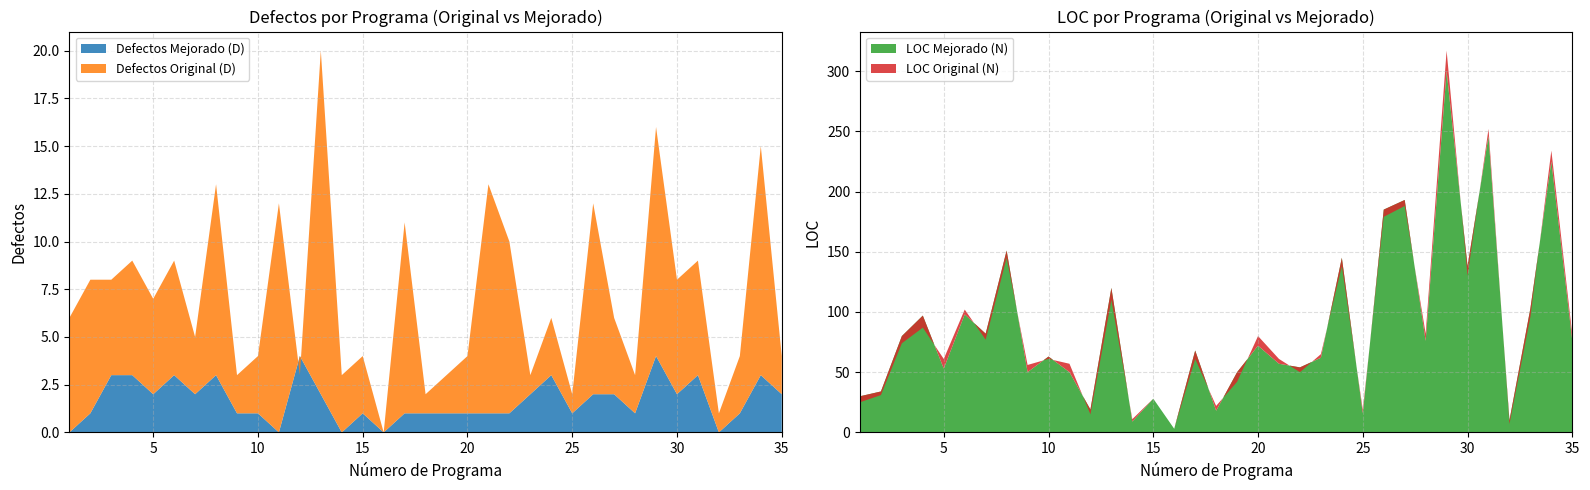

Reading right to left, extract all data points from this chart.

Defectos Original (D): 35=4	34=15	33=4	32=1	31=9	30=8	29=16	28=3	27=6	26=12	25=2	24=6	23=3	22=10	21=13	20=4	19=3	18=2	17=11	16=0	15=4	14=3	13=20	12=3	11=12	10=4	9=3	8=13	7=5	6=9	5=7	4=9	3=8	2=8	1=6
LOC Original (N): 35=81	34=234	33=96	32=7	31=252	30=130	29=317	28=82	27=188	26=179	25=19	24=138	23=65	22=50	21=61	20=80	19=42	18=22	17=61	16=3	15=28	14=11	13=110	12=15	11=57	10=61	9=56	8=145	7=77	6=102	5=61	4=87	3=74	2=31	1=25
Defectos Mejorado (D): 35=2	34=3	33=1	32=0	31=3	30=2	29=4	28=1	27=2	26=2	25=1	24=3	23=2	22=1	21=1	20=1	19=1	18=1	17=1	16=0	15=1	14=0	13=2	12=4	11=0	10=1	9=1	8=3	7=2	6=3	5=2	4=3	3=3	2=1	1=0
LOC Mejorado (N): 35=76	34=225	33=103	32=10	31=246	30=138	29=300	28=76	27=193	26=185	25=16	24=145	23=62	22=54	21=57	20=72	19=50	18=18	17=68	16=3	15=28	14=9	13=120	12=19	11=50	10=63	9=50	8=151	7=82	6=98	5=53	4=97	3=80	2=34	1=30